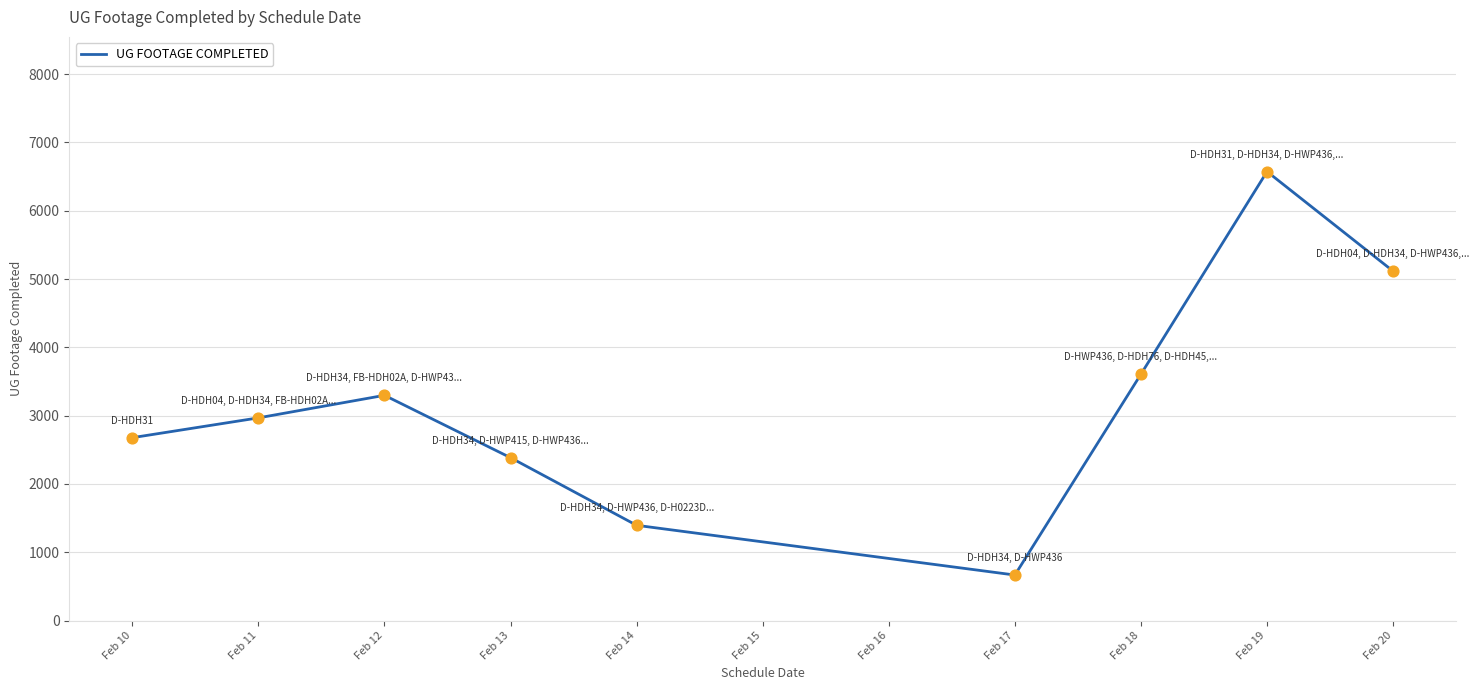

Approximately how many times larger is the value at Feb 18 compared to Feb 17?

5.4